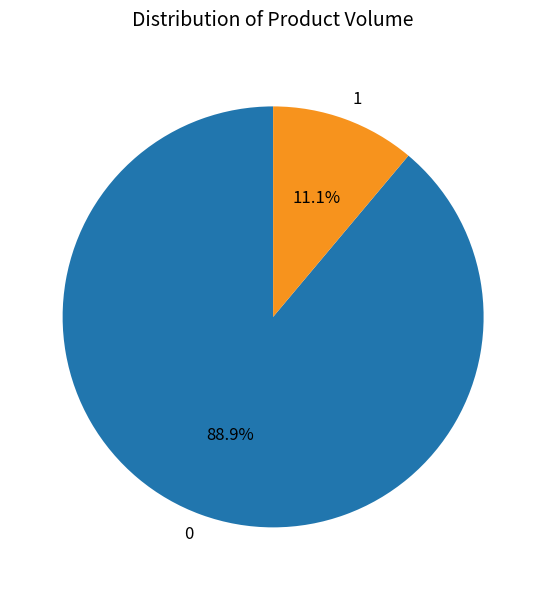

Count the number of slices in the pie.

2